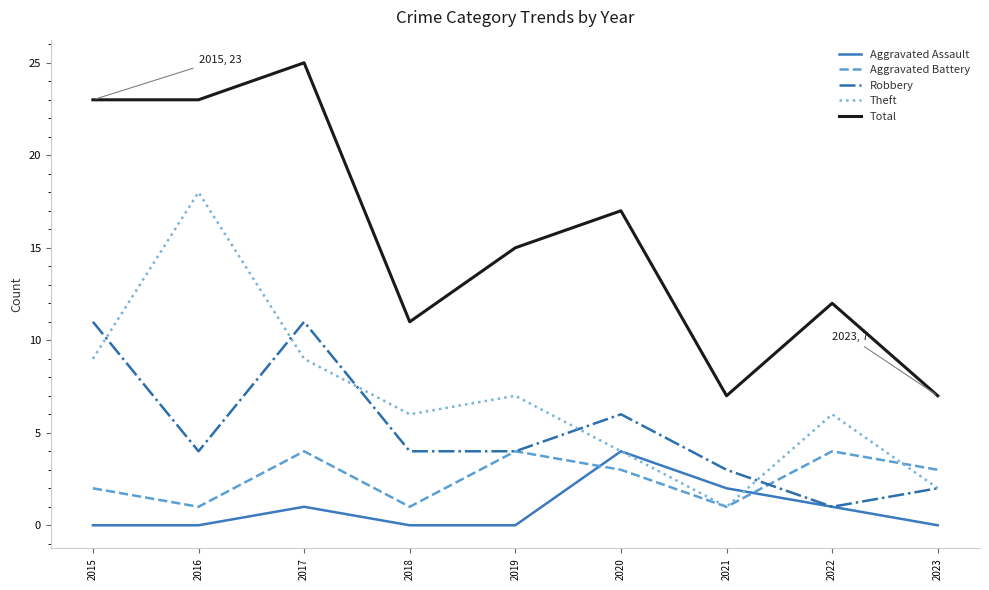

At which label is Aggravated Assault closest to 2?

2021